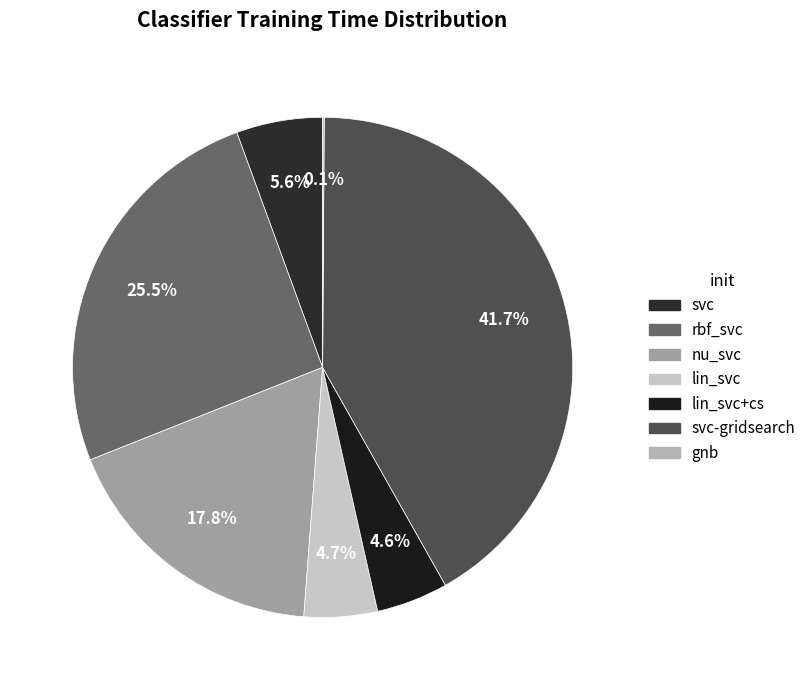

The svc slice represents 6% of the pie. True or false?

True